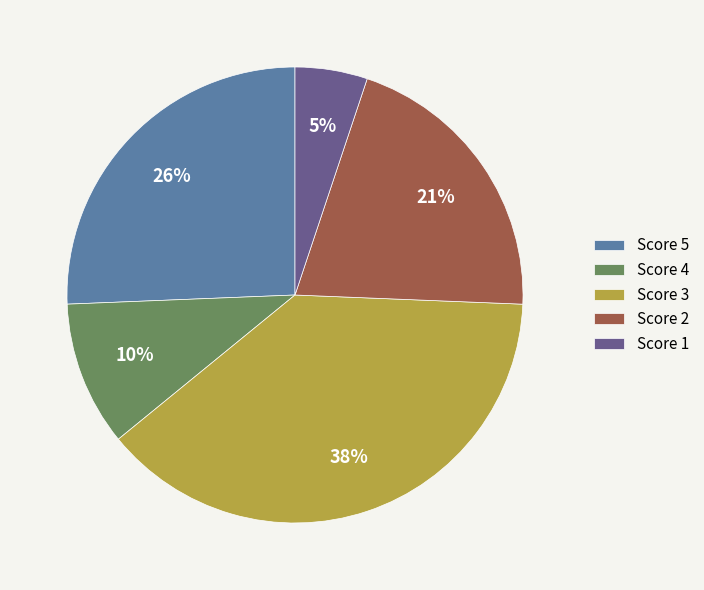

Is it true that Score 1 is 1% of the pie?

False